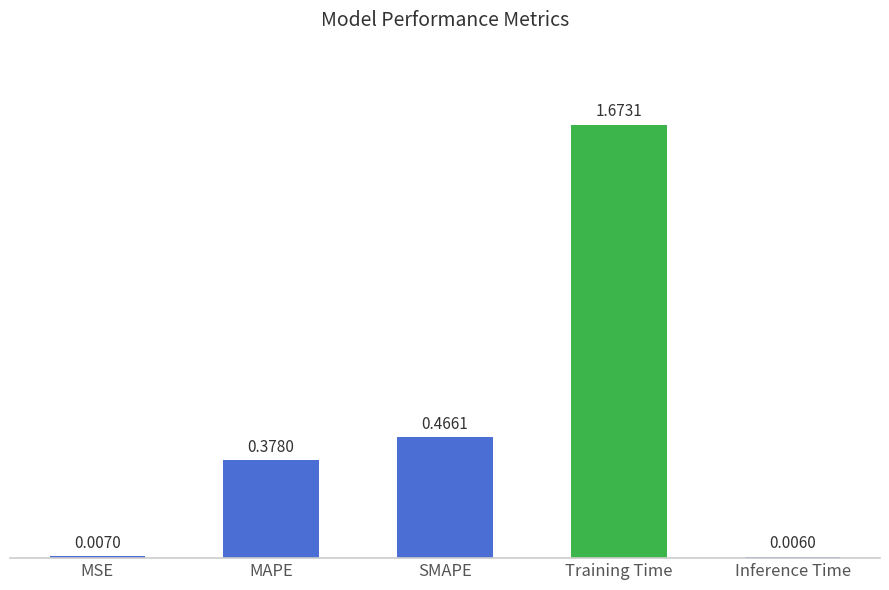

List the labels in order of value, smallest first.

Inference Time, MSE, MAPE, SMAPE, Training Time